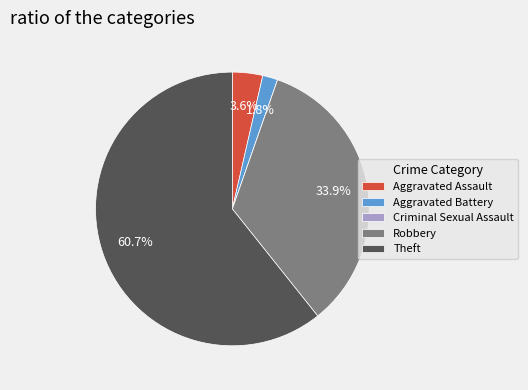

What percentage is NOT represented by Theft?

39.3%